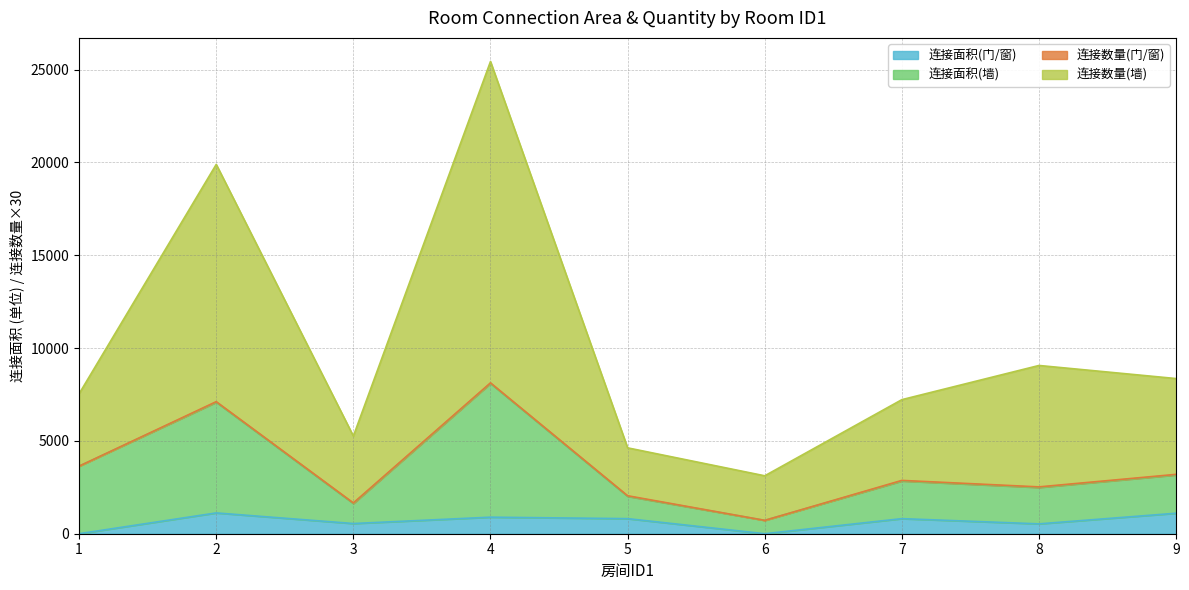

Is it true that 连接面积(墙) equals 565 at 3?

False